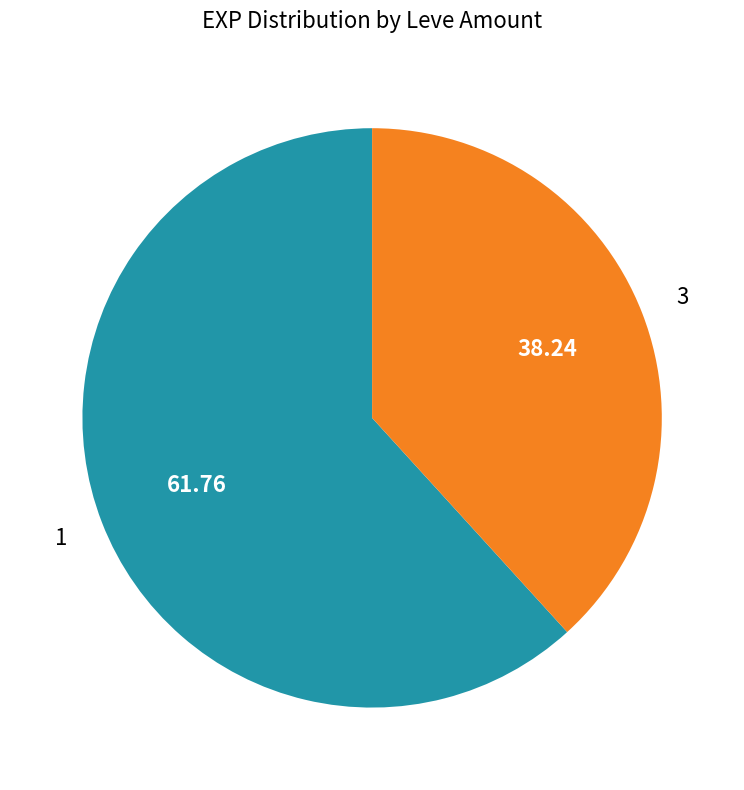

Is there a majority slice in this chart?

Yes